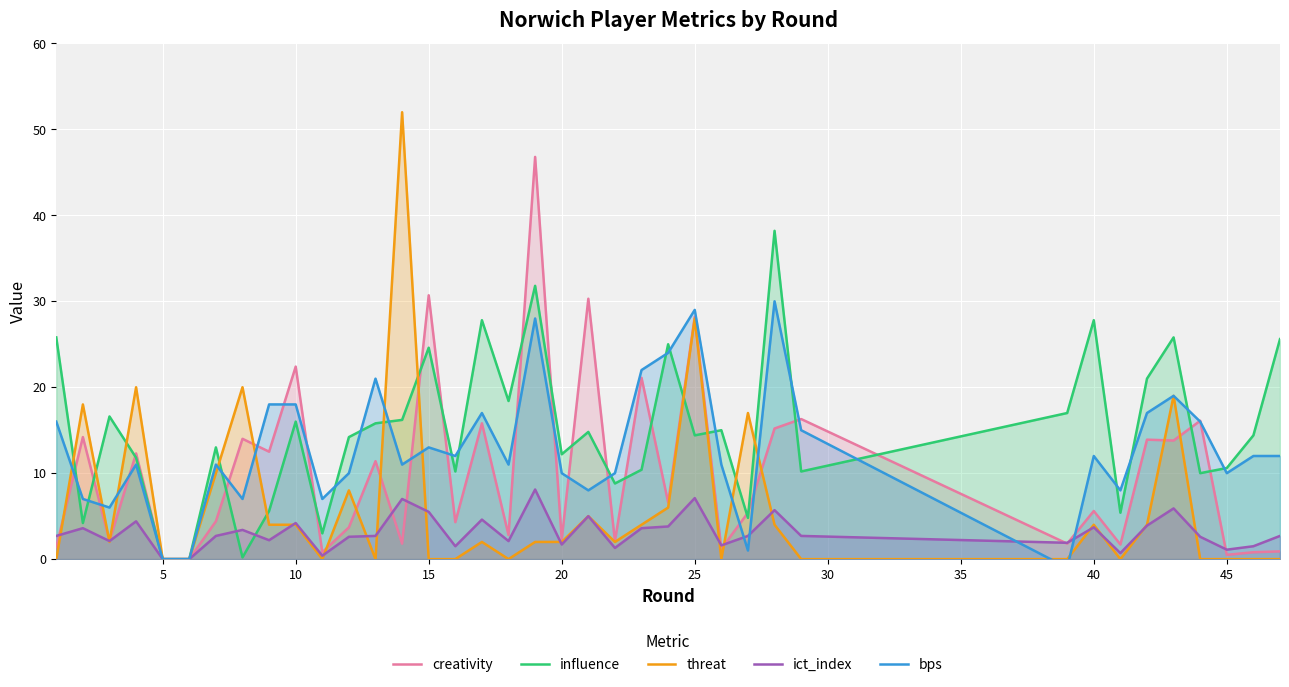

What is the value of the creativity point at the 28th from the left?

15.2